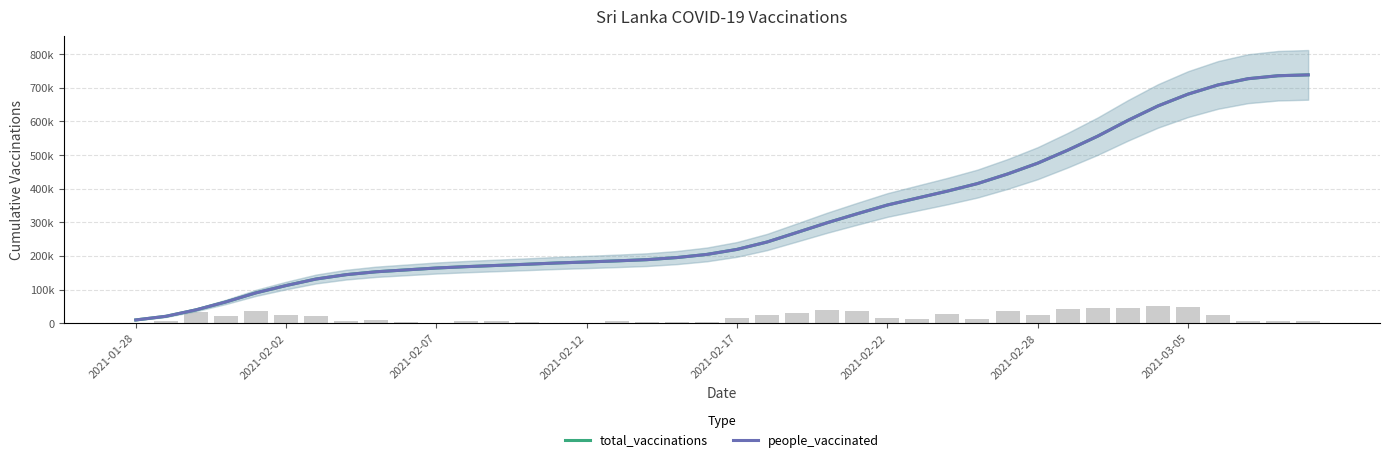

Reading left to right, what are all the values shown in this chart?

total_vaccinations: 9679	20453	39563	63316	90242	111942	131373	144293	152894	158464	164037	168120	171708	175192	178971	182002	185245	188860	195101	204465	219351	241335	269856	298645	325332	351270	372026	392667	415067	443540	475611	514282	556085	602719	645720	680868	708282	726839	735690	738247
people_vaccinated: 9679	20453	39563	63316	90242	111942	131373	144293	152894	158464	164037	168120	171708	175192	178971	182002	185245	188860	195101	204465	219351	241335	269856	298645	325332	351270	372026	392667	415067	443540	475611	514282	556085	602719	645720	680868	708282	726839	735690	738247